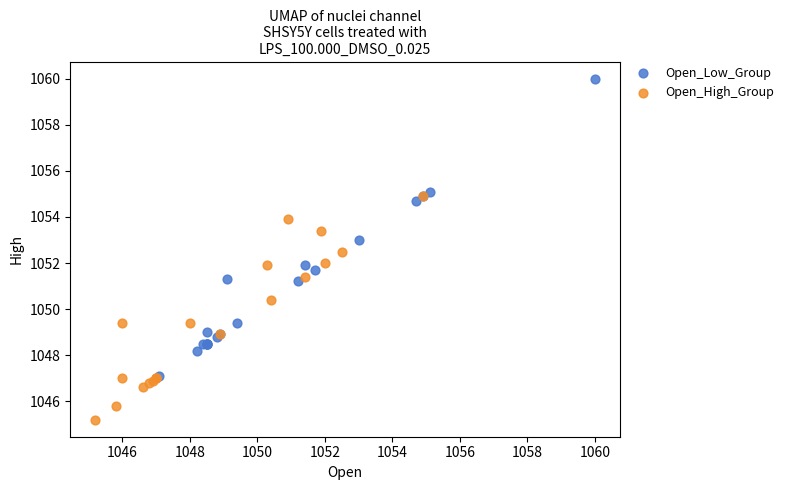

Which series reaches the maximum Y coordinate?

Open_Low_Group